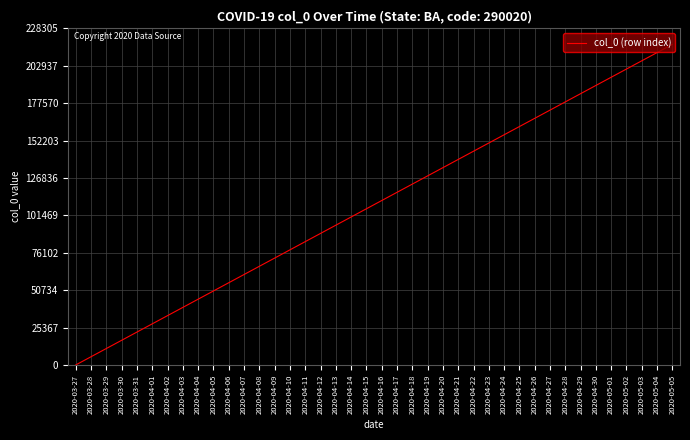

What value does the data have at 2020-04-02?

33623